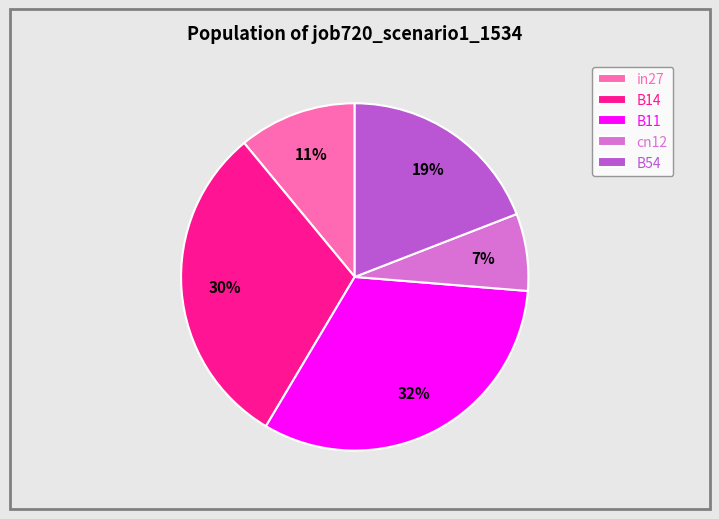

To the nearest percent, what percentage of the pie is B11?

32%